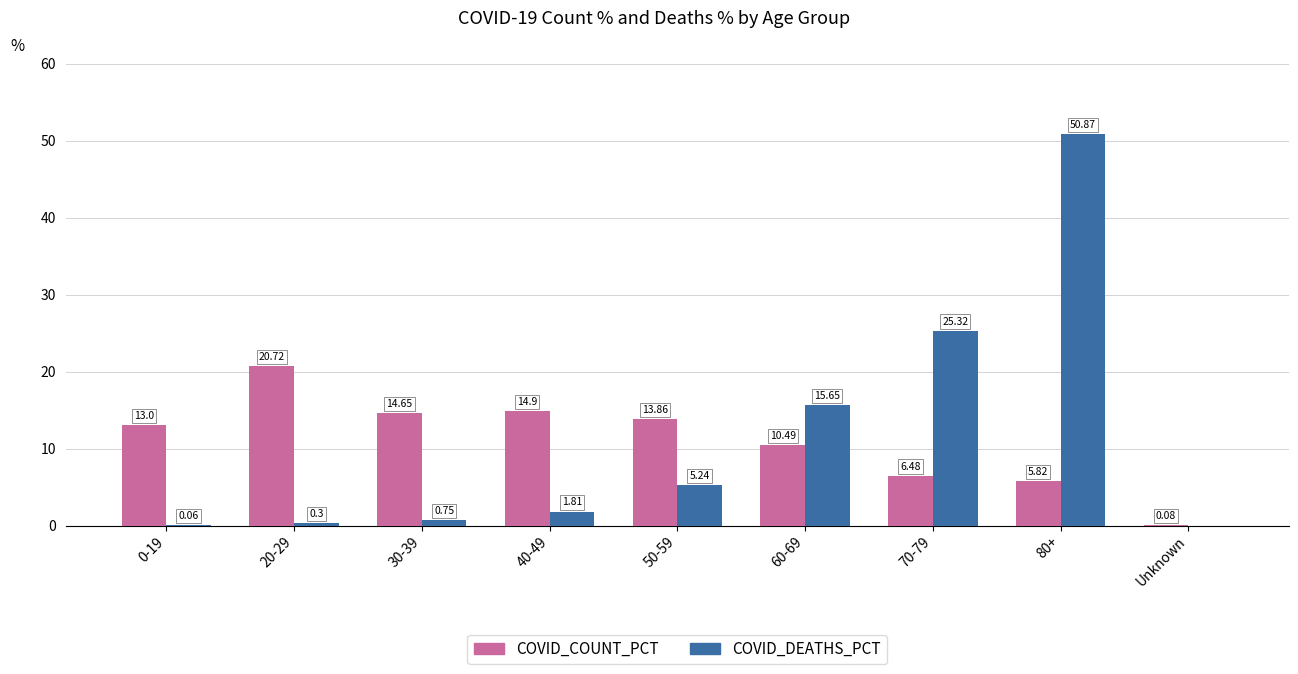

What is the total value across all series at 80+?

56.7